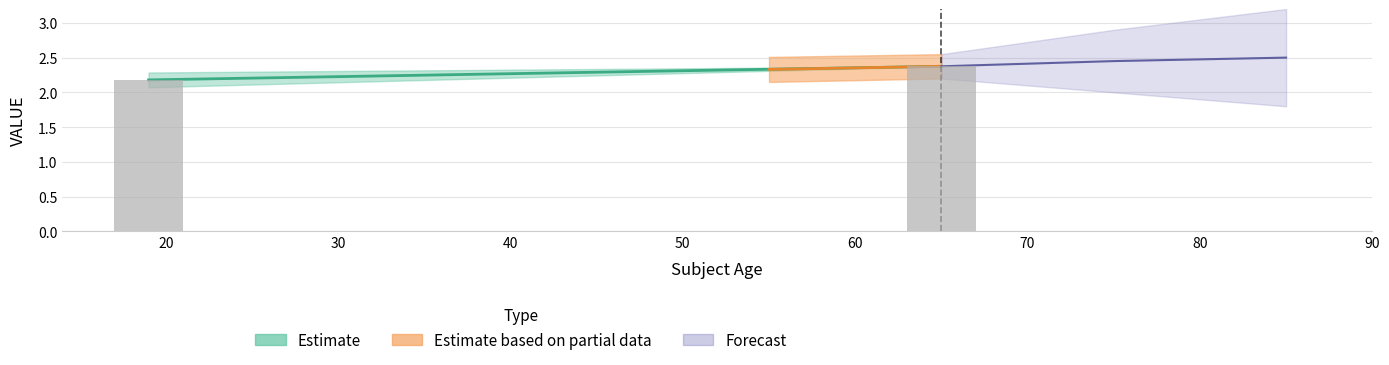

Reading right to left, what are all the values shown in this chart?

65=2.5	19=2.5	19=2.4